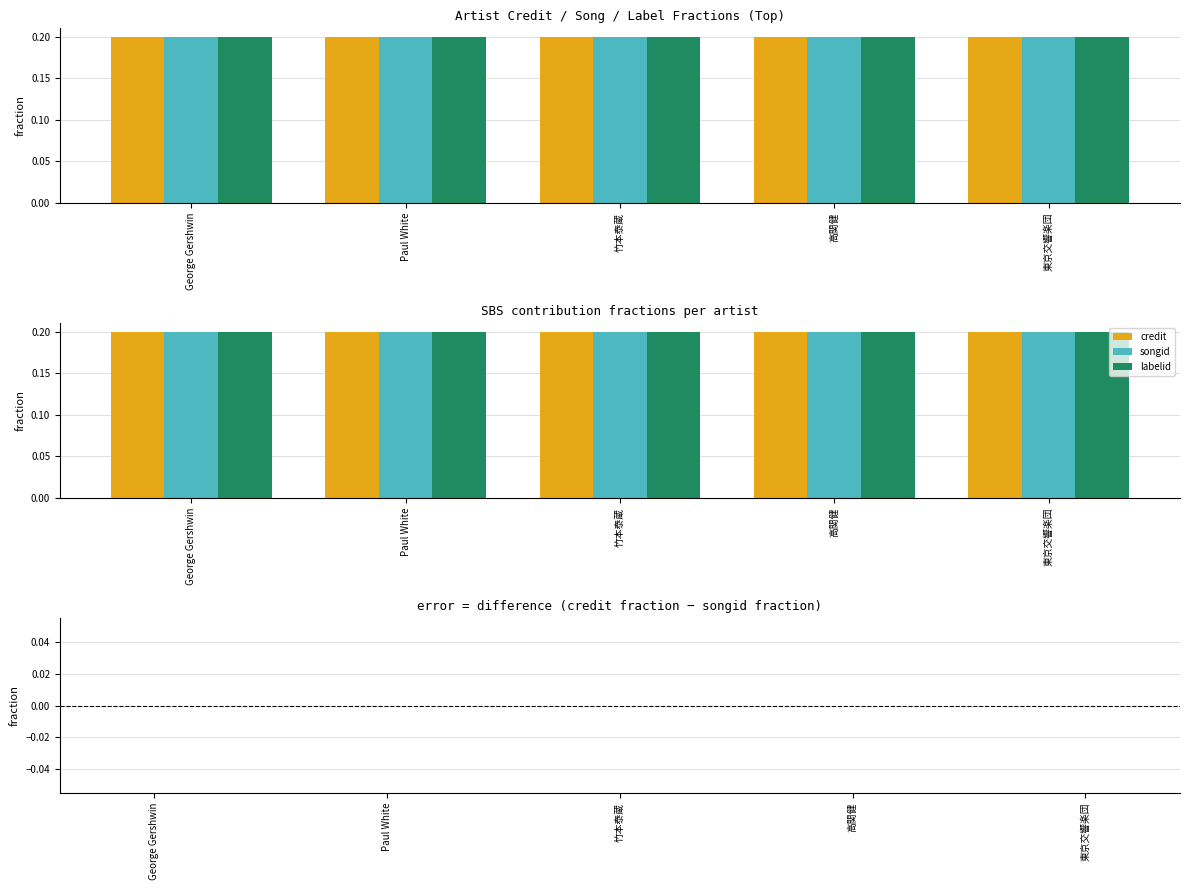

Which has a higher value, Paul White or 東京交響楽団?

Paul White